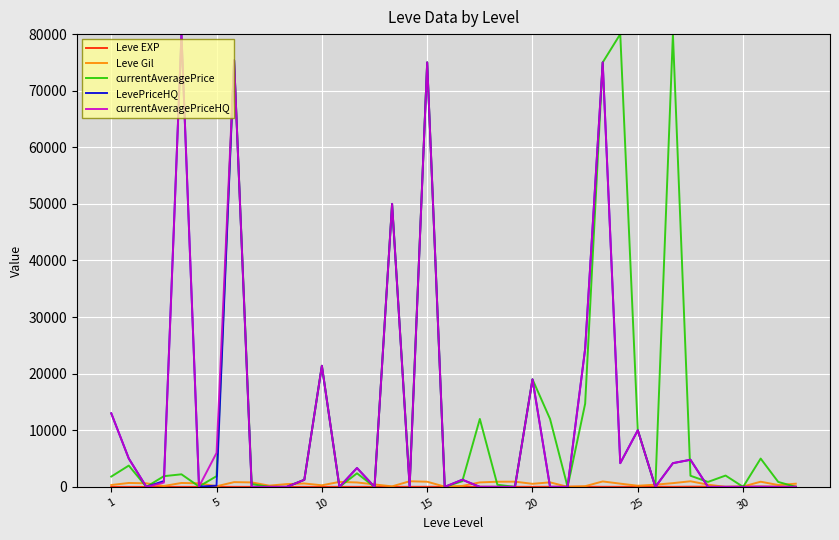

What is the greatest value displayed?

80000